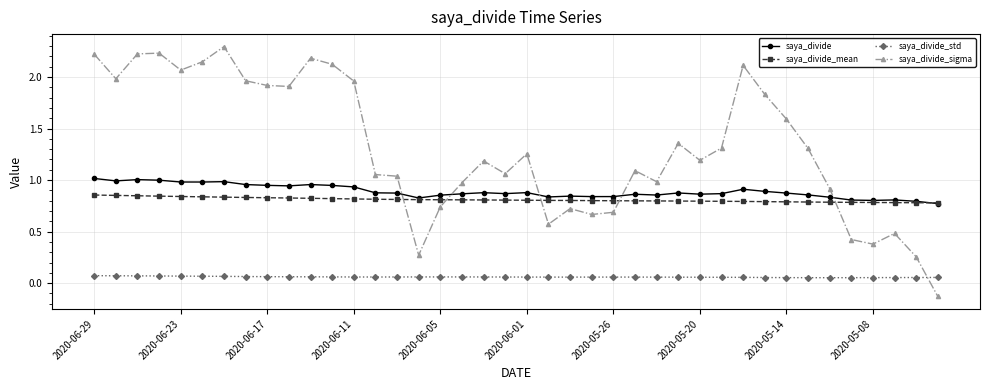

What is the value of the saya_divide_sigma point at the 36th from the left?

0.4